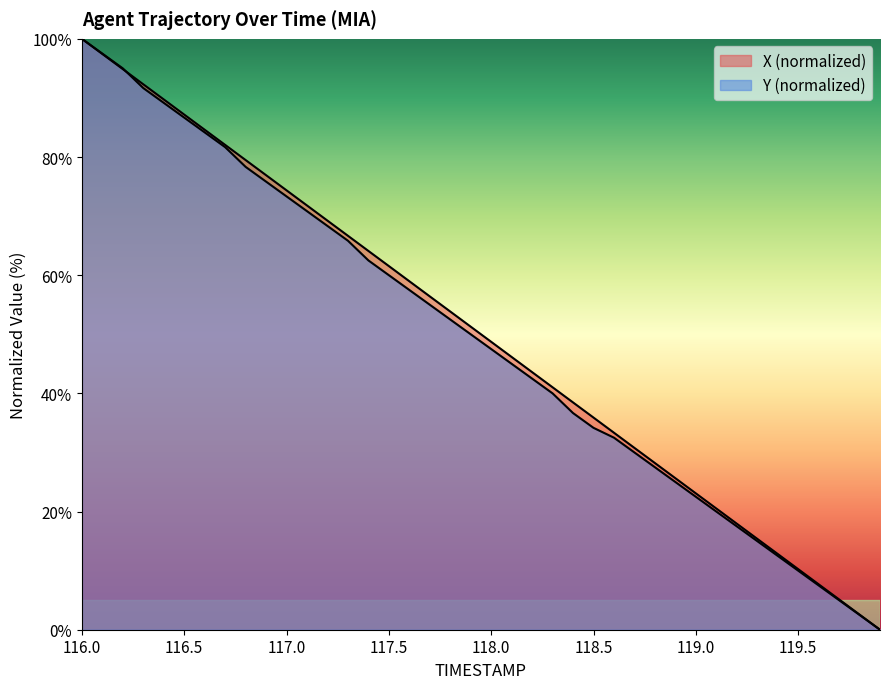

What are all the series names shown in the legend?

X, Y